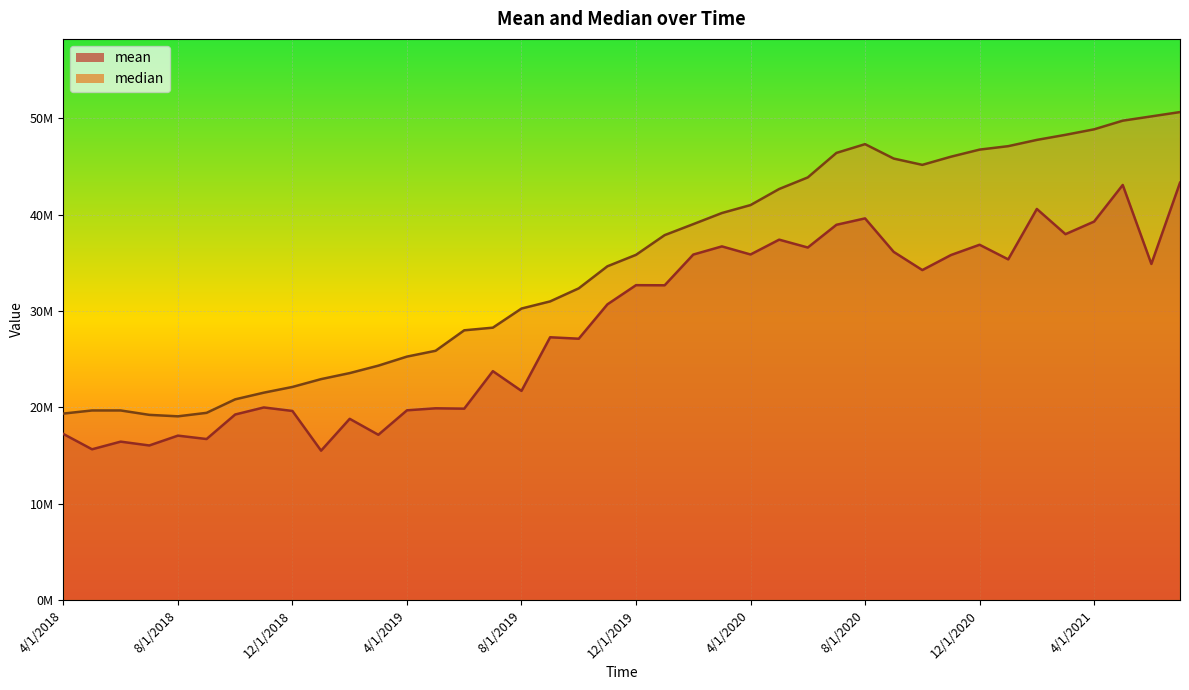

Is it true that median equals 15280694 at 4/1/2019?

False